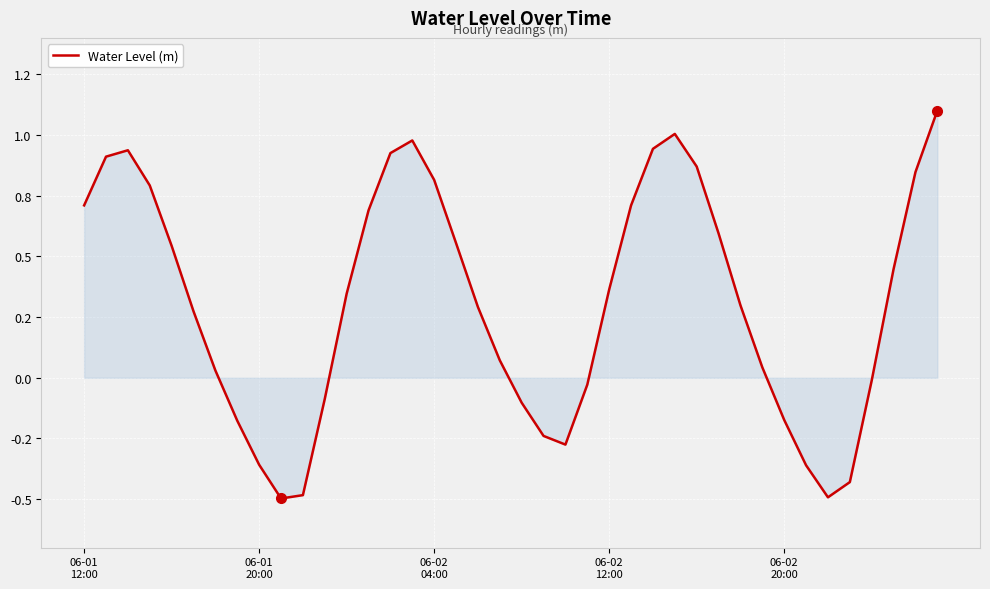

Reading left to right, transcribe all the data shown in this chart.

0.7	0.9	0.9	0.8	0.5	0.3	0.0	-0.2	-0.4	-0.5	-0.5	-0.1	0.3	0.7	0.9	1.0	0.8	0.6	0.3	0.1	-0.1	-0.2	-0.3	-0.0	0.4	0.7	0.9	1.0	0.9	0.6	0.3	0.0	-0.2	-0.4	-0.5	-0.4	-0.0	0.4	0.8	1.1